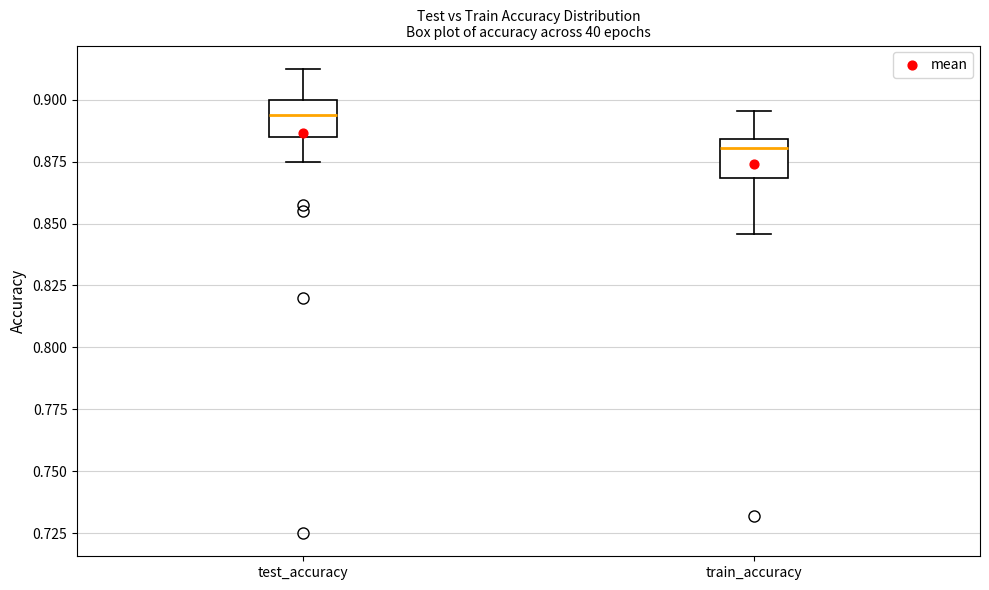

Reading left to right, read every box against the y-axis: the position of its median line, the range the box covers, and the ends of its whiskers. The values are not printed on the chart, so give them approximately, as read against the axis.

test_accuracy: median 0.895, box 0.885 to 0.900, whiskers 0.875 to 0.910
train_accuracy: median 0.880, box 0.870 to 0.885, whiskers 0.845 to 0.895